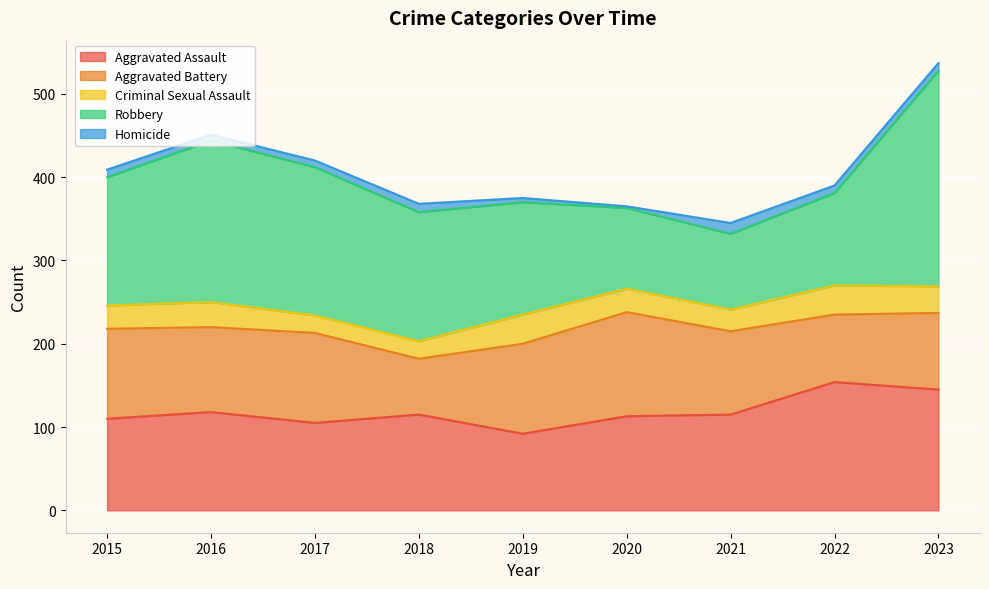

What is the value of the Homicide point at the 4th from the left?

10